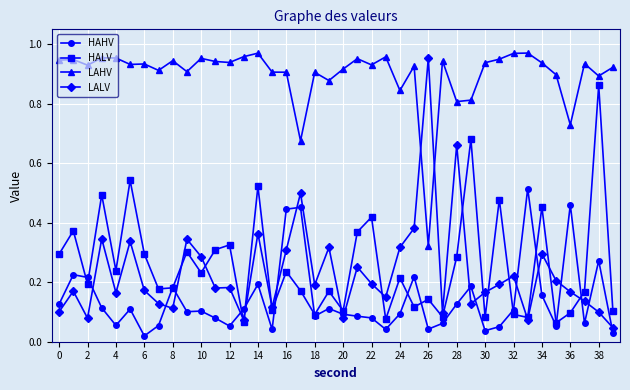

At how many categories does at least one series exceed 0?

40